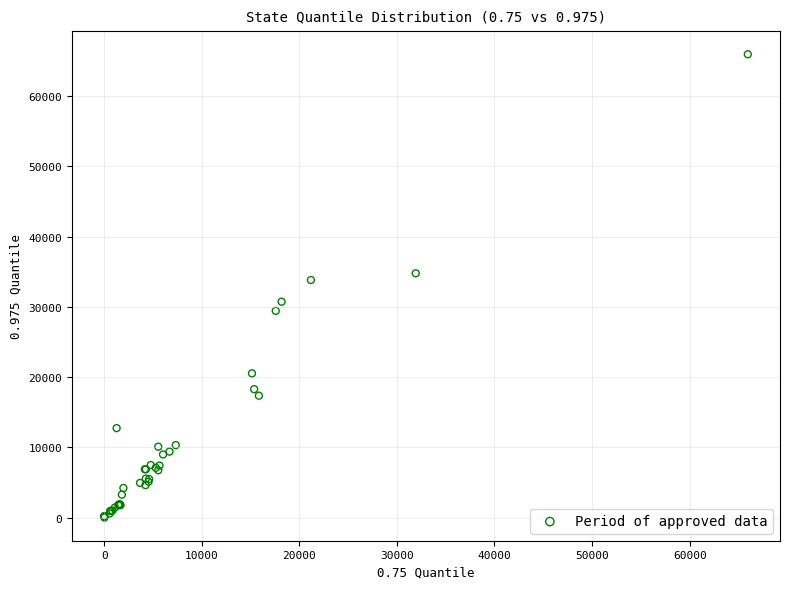

What Y value in the scatter plot is closest to 32995?

33834.7